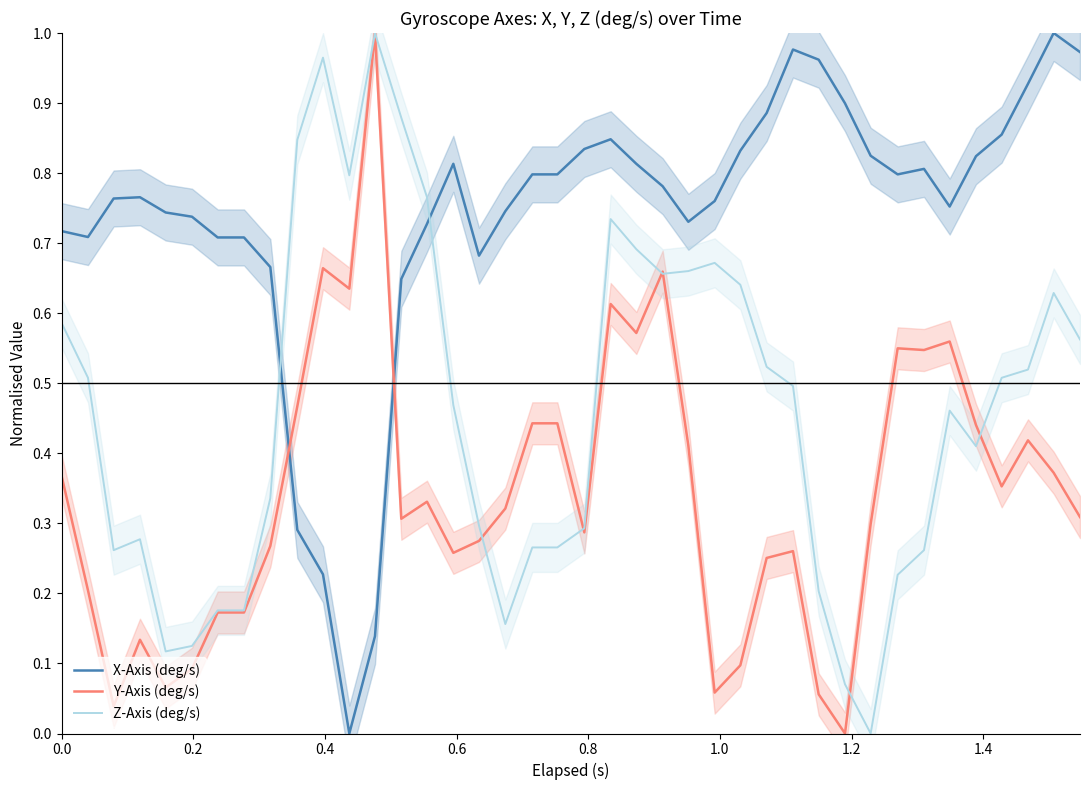

After their last crossing, which series has the higher values: Y-Axis (deg/s) or X-Axis (deg/s)?

X-Axis (deg/s)